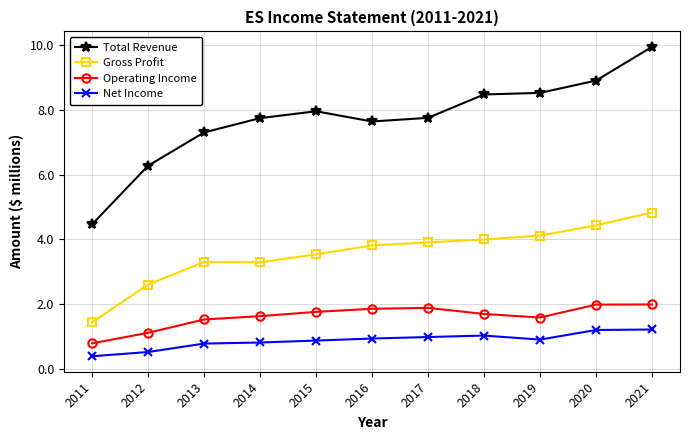

What is the difference between the highest and lowest values at 2019?

7.6